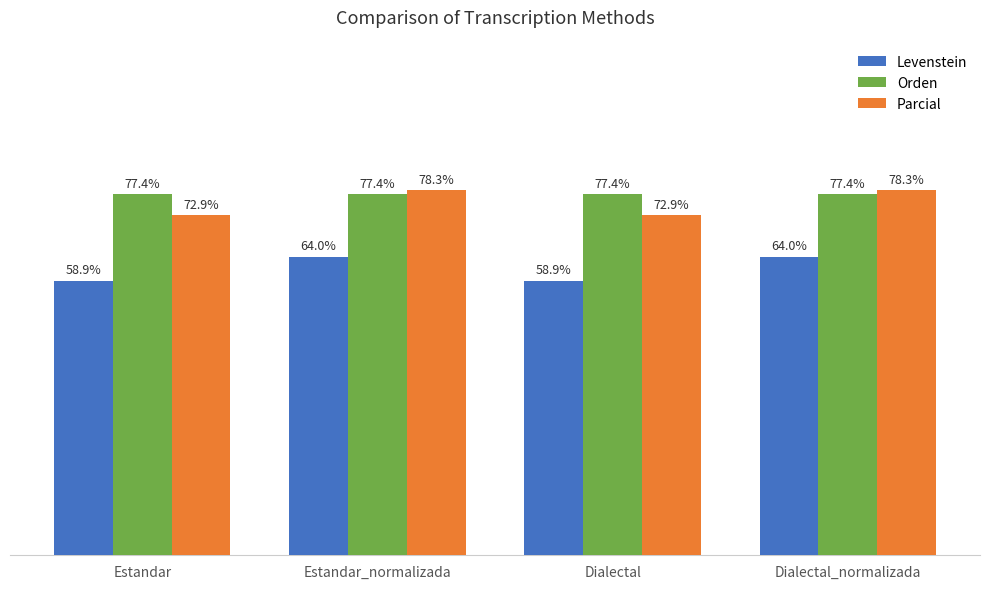

What is the label of the 2nd bar from the left?

Estandar_normalizada